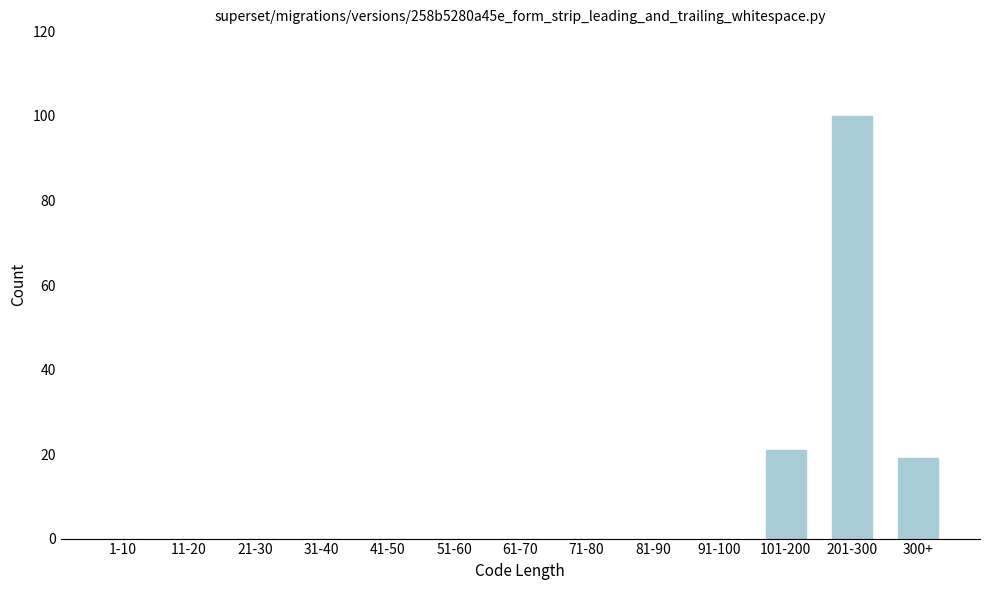

Reading left to right, list all the values displayed in this chart.

1-10=0	11-20=0	21-30=0	31-40=0	41-50=0	51-60=0	61-70=0	71-80=0	81-90=0	91-100=0	101-200=21	201-300=100	300+=19